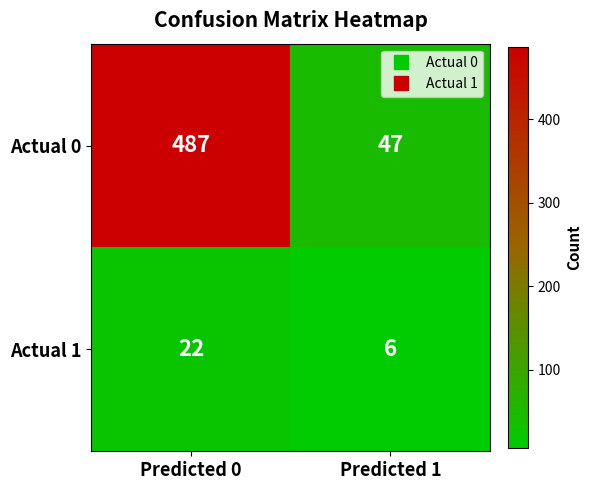

What is the greatest value displayed?

487